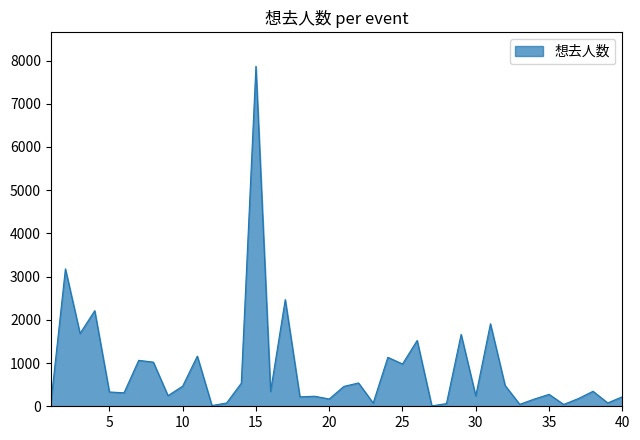

Does the chart have visible grid lines?

No